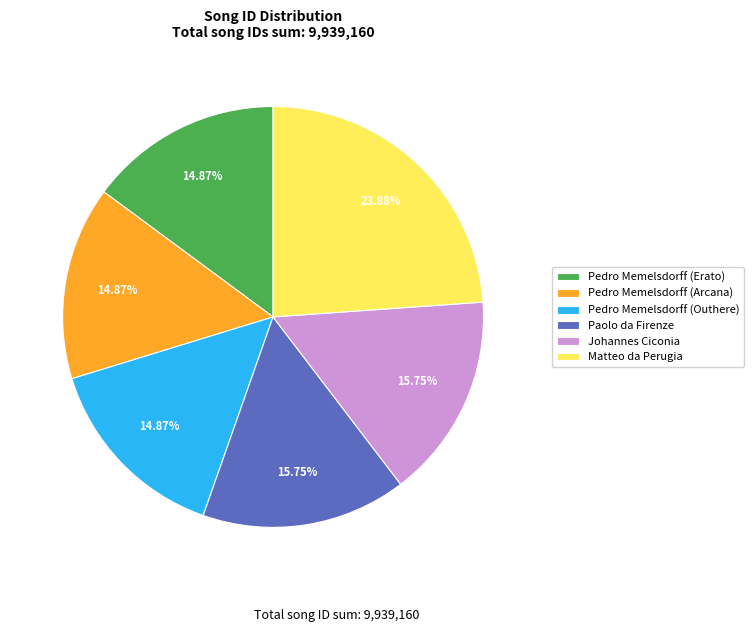

To the nearest percent, what is the combined percentage of Pedro Memelsdorff (Outhere) and Pedro Memelsdorff (Erato)?

30%